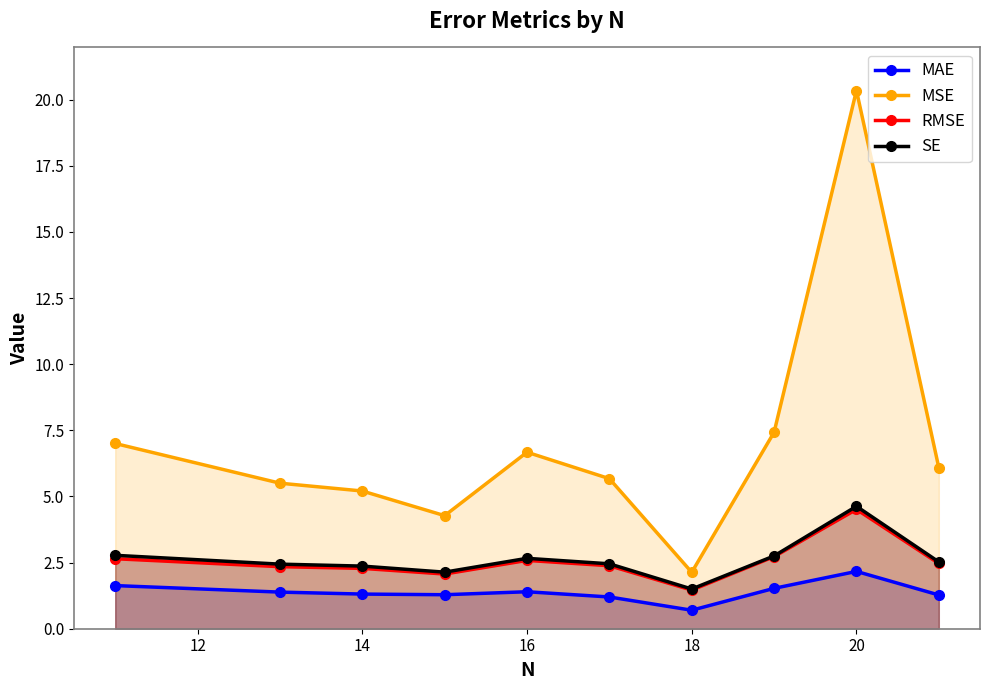

Which series has the largest range (max minus min)?

MSE